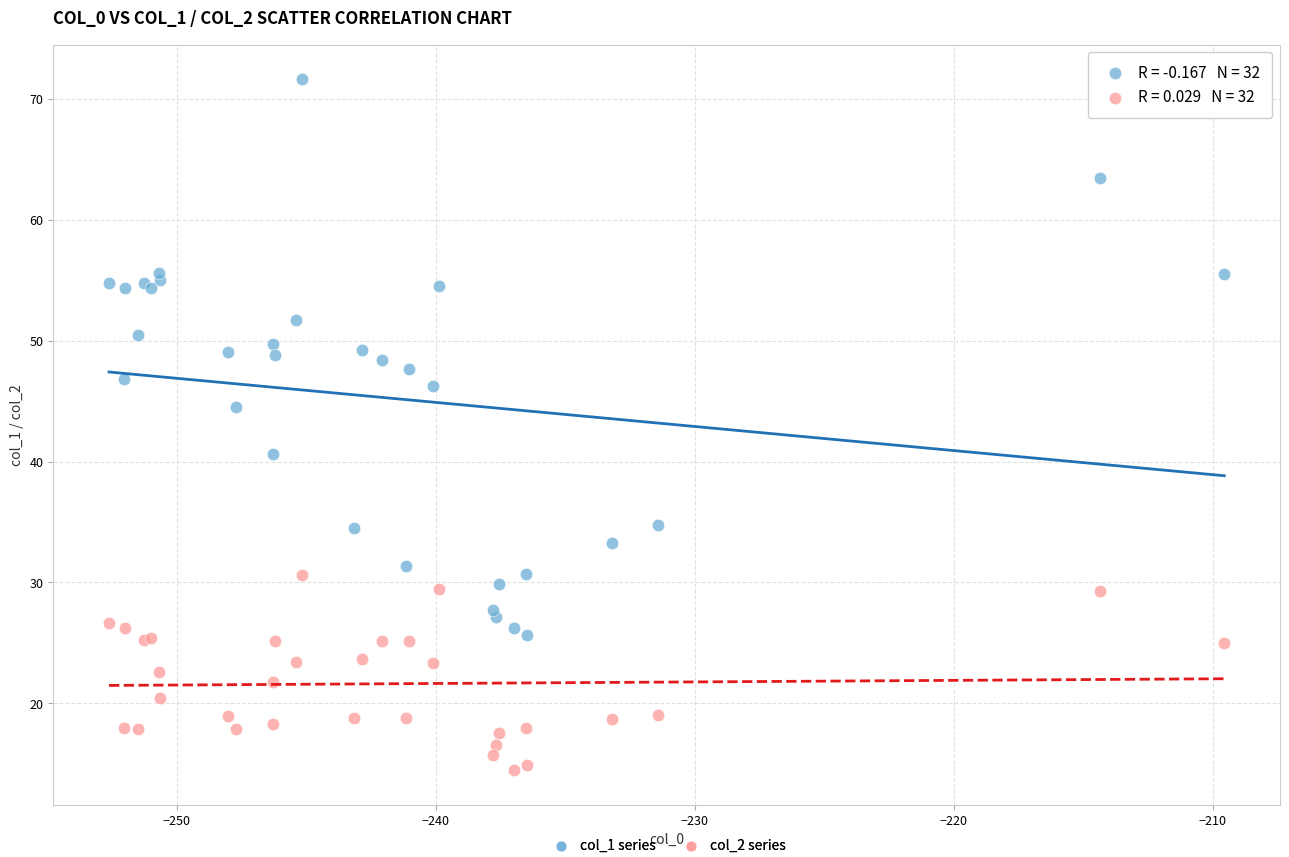

What are all the series names shown in the legend?

col_1 series, col_2 series